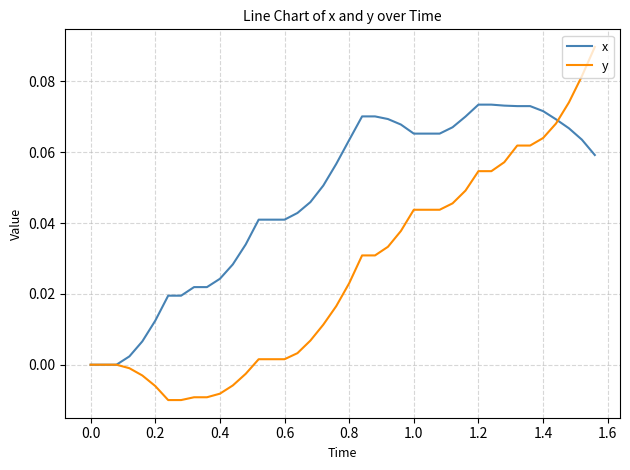

List the series in order of their peak value, highest first.

y, x